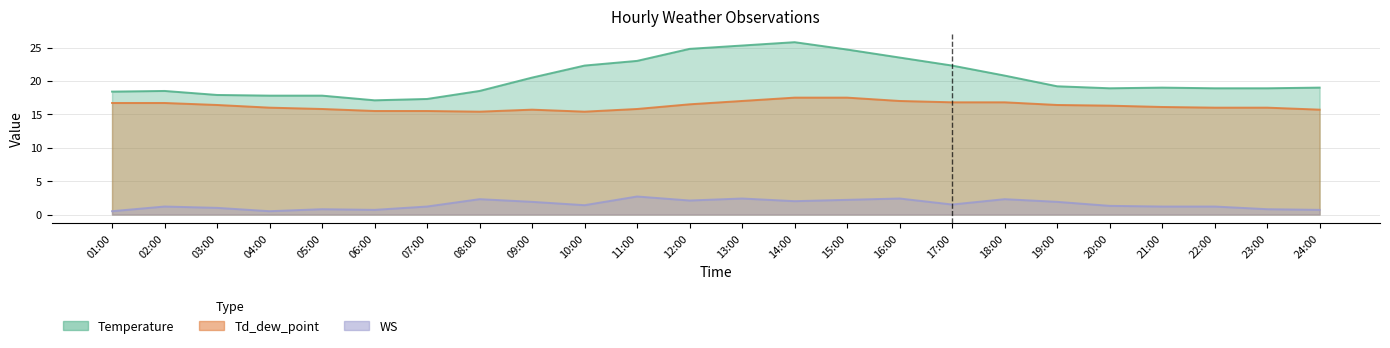

What is the average value of the Temperature series?

20.4